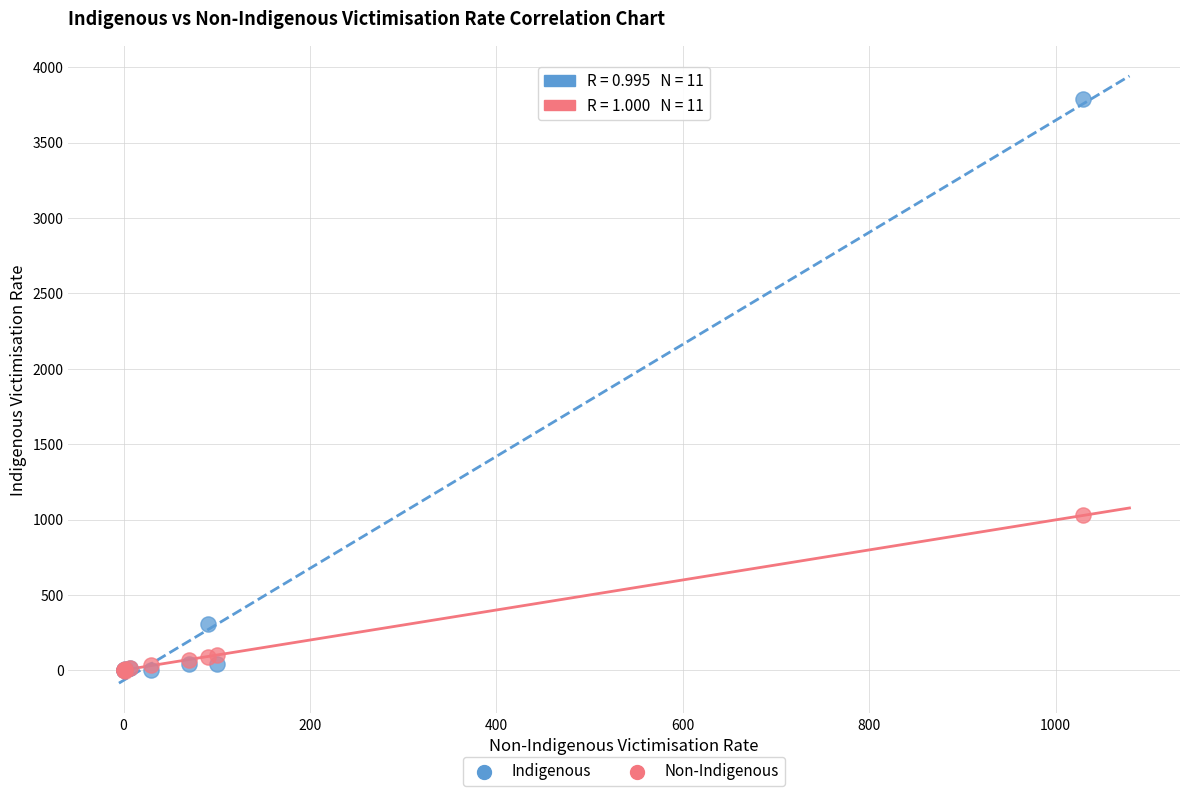

Across all series, what Y value is closest to 1894?

1028.0